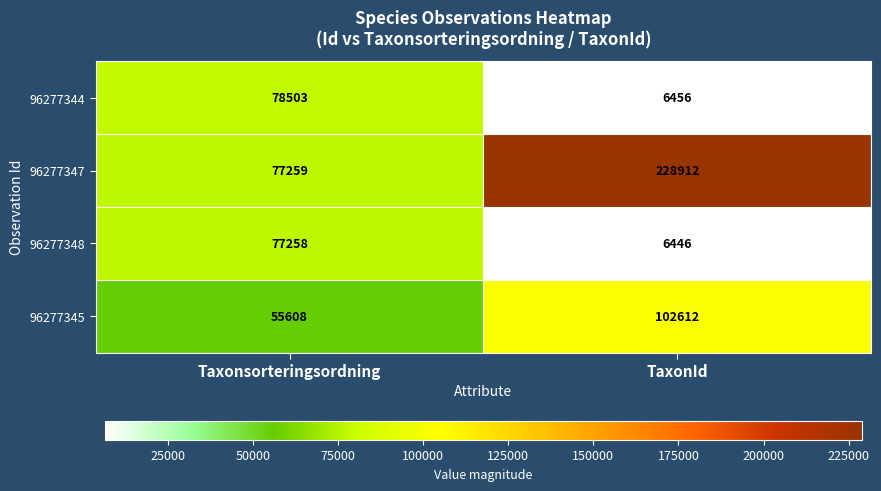

Rank the series at Taxonsorteringsordning from lowest to highest value.

96277345, 96277348, 96277347, 96277344